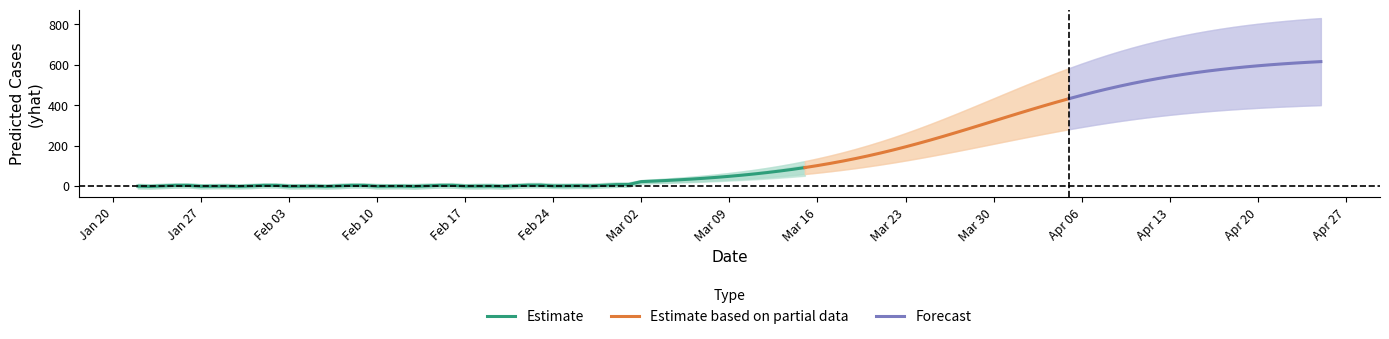

What is the highest value of the Estimate series?

91.1